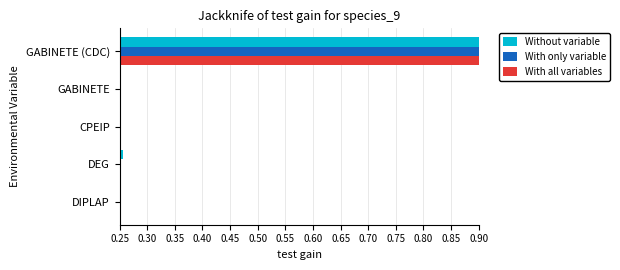

What is the maximum value shown in the chart?

0.9